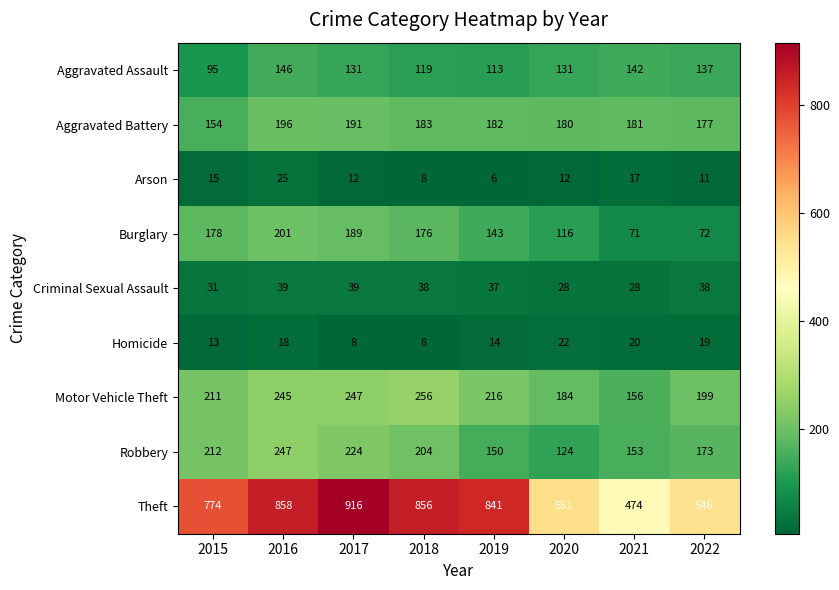

At which category is the sum across all series the highest?

2016